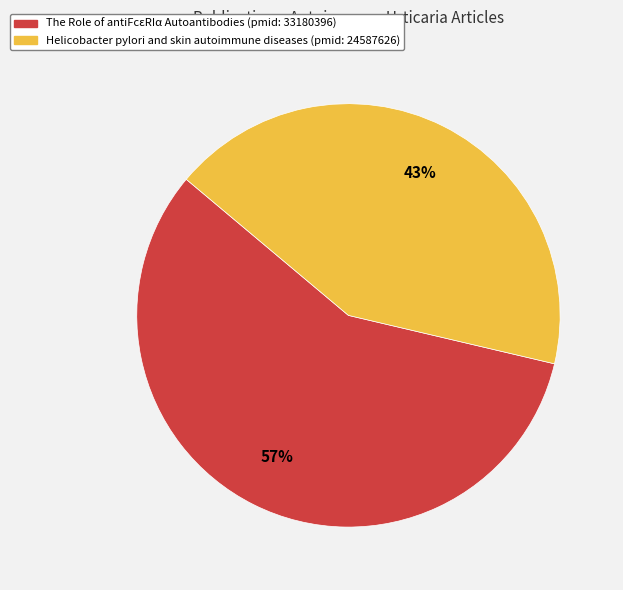

Which slice represents more than half of the pie?

The Role of antiFcεRIα Autoantibodies (pmid: 33180396)